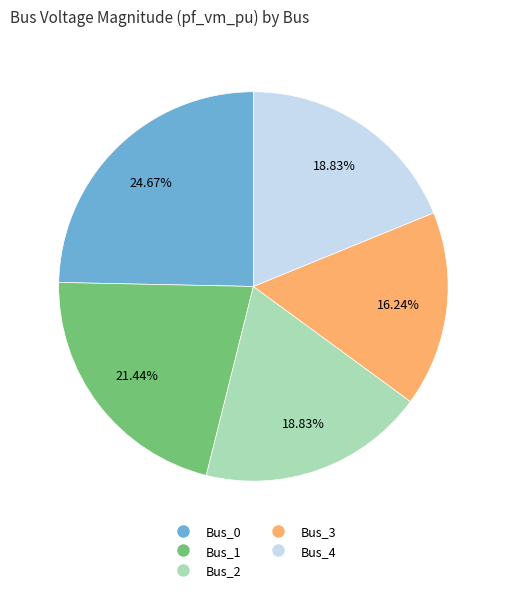

To the nearest percent, what is the average slice percentage?

20%